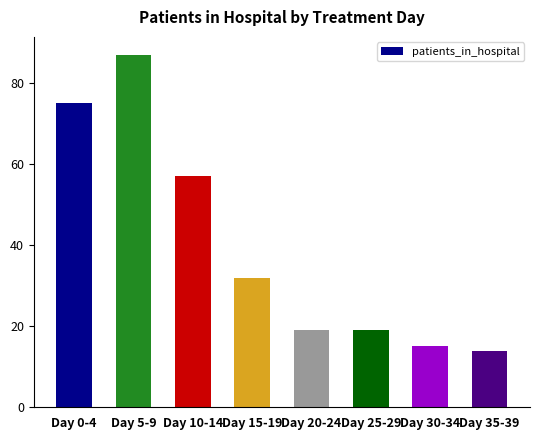

What is the label of the 2nd bar from the right?

Day 30-34